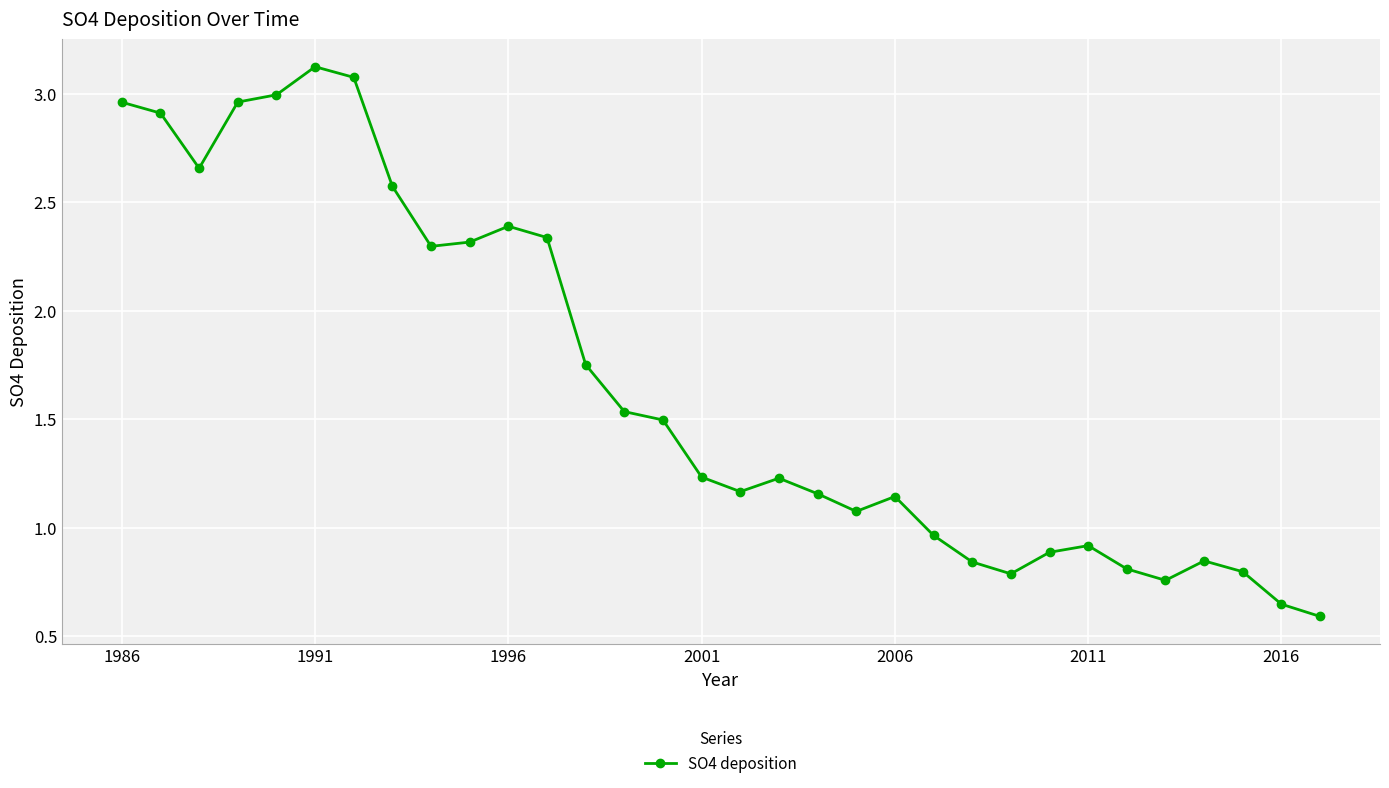

What is the difference between the maximum and minimum values?

2.5